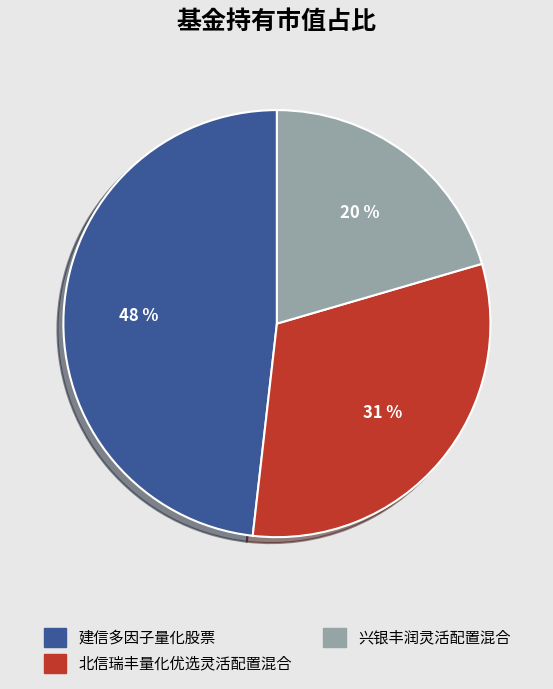

What is the largest slice in the pie chart?

建信多因子量化股票